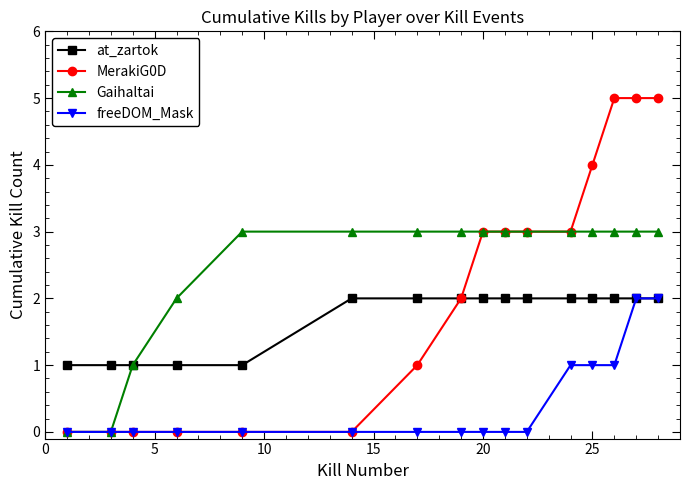

List the series in order of their overall mean, lowest first.

freeDOM_Mask, at_zartok, MerakiG0D, Gaihaltai